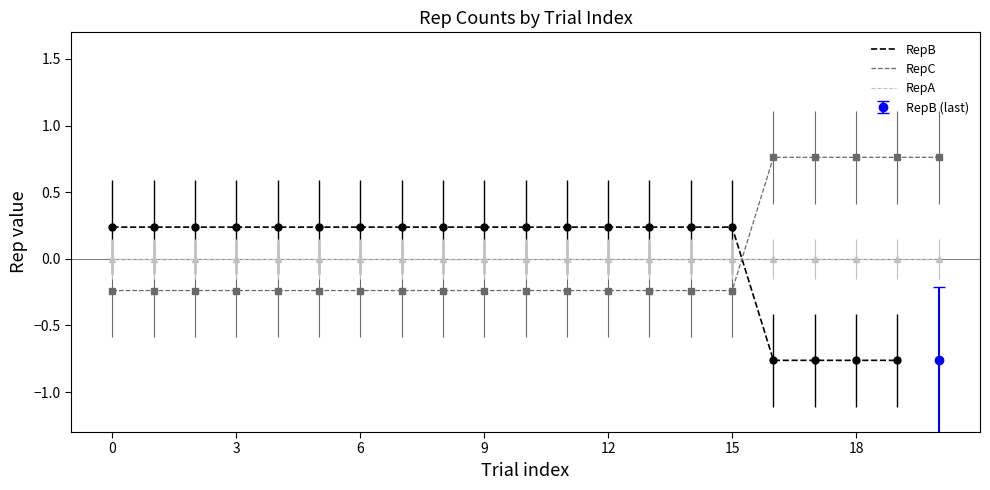

How many values in RepC are above zero?

5